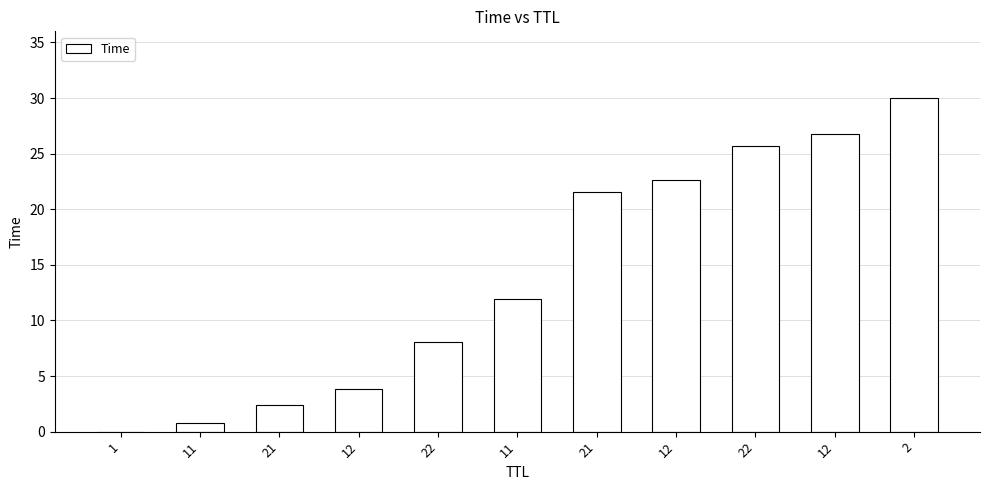

How many data points are above 11?

6